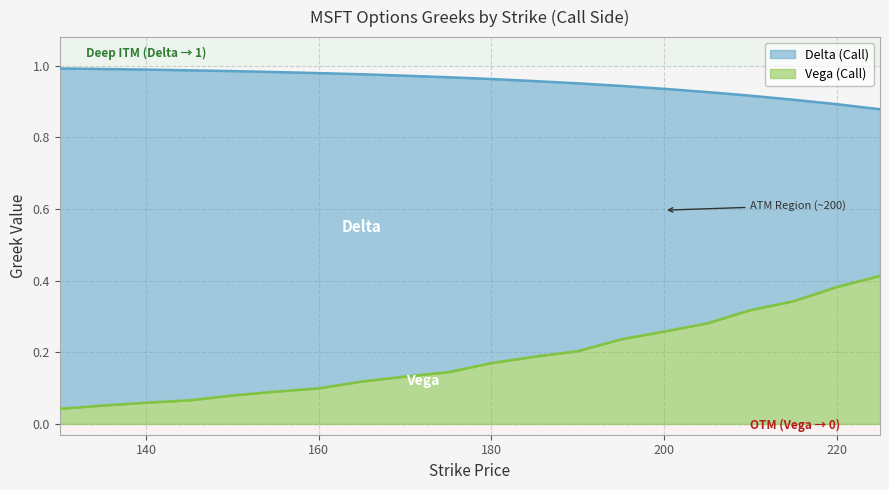

True or false: delta and vega intersect in this chart.

False